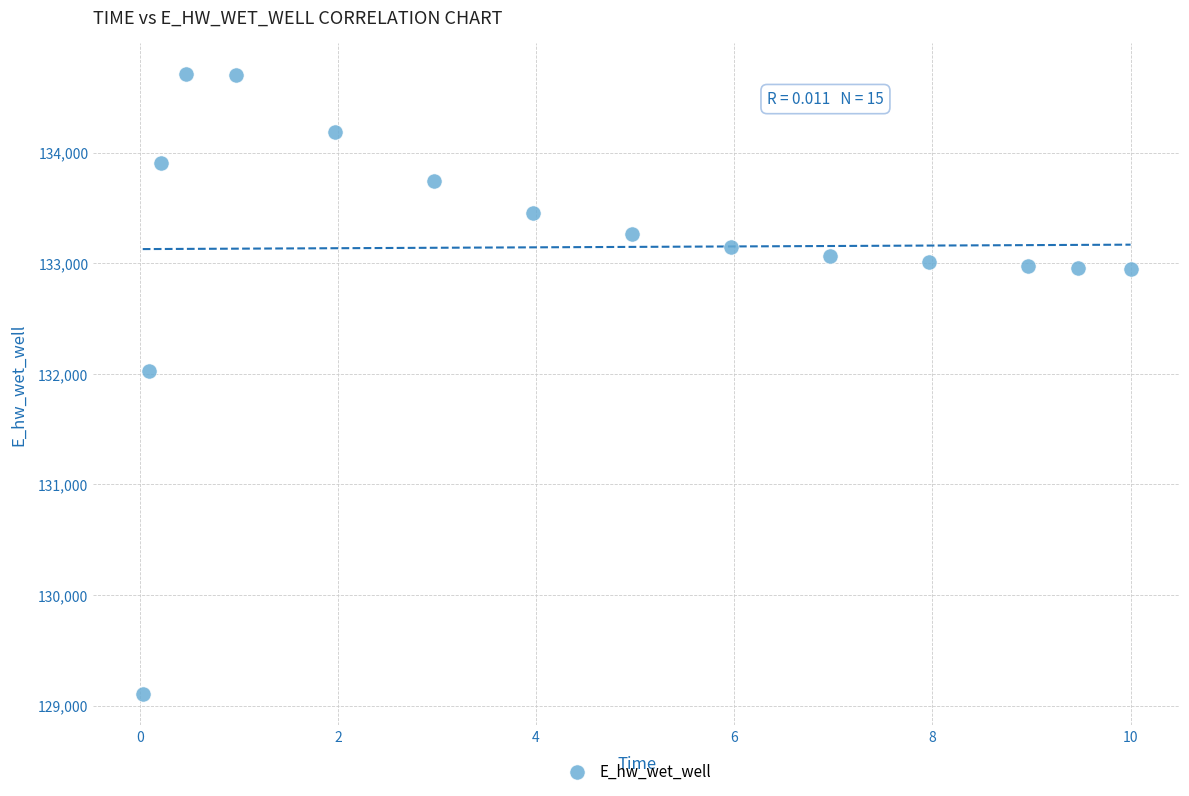

What Y value in the scatter plot is closest to 131906?

132029.1